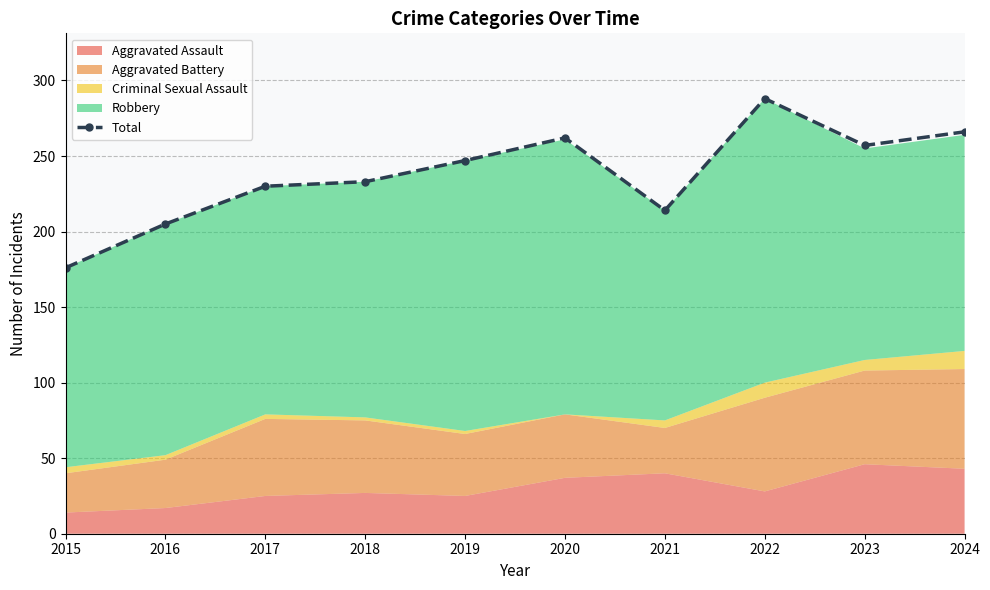

What is the approximate value at 2020?

262